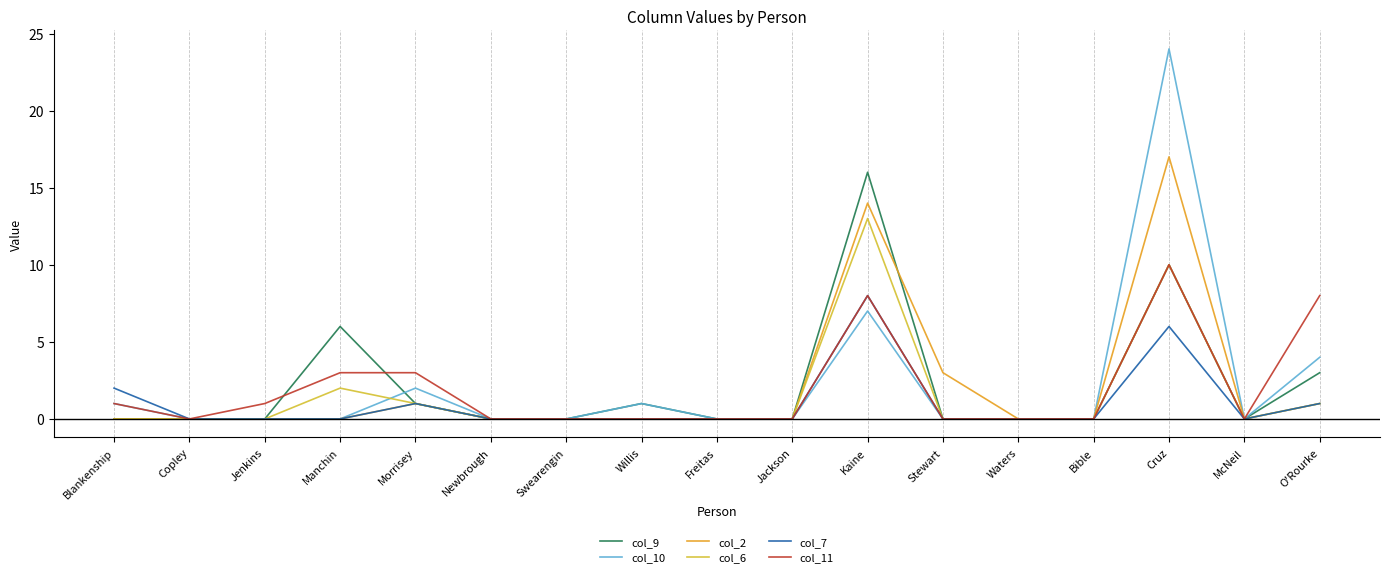

How many lines are shown in the chart?

6